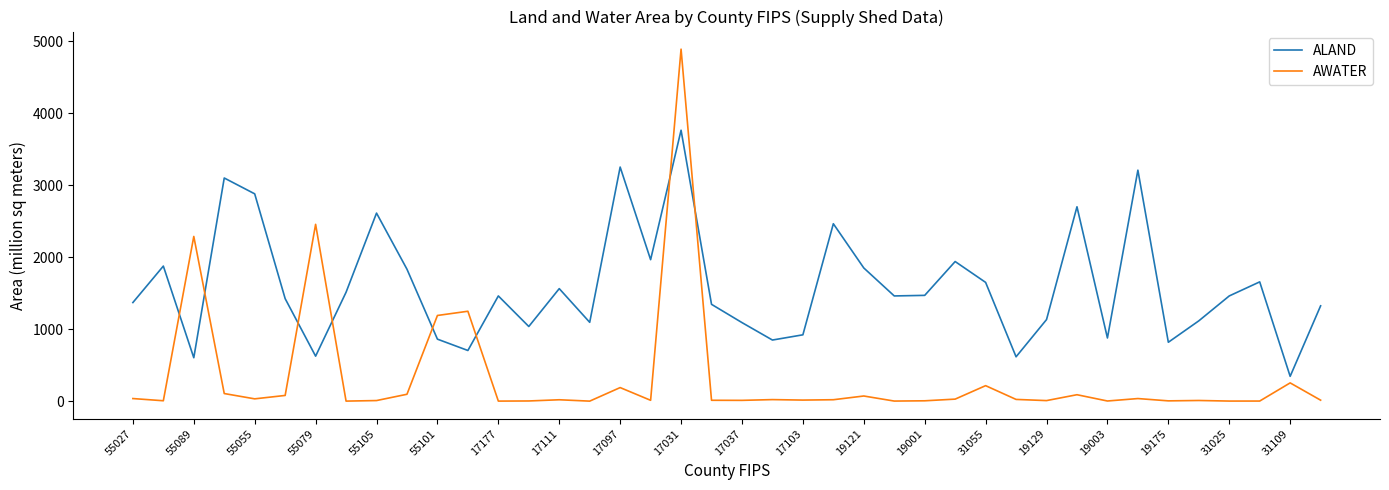

Which series has the widest spread of values?

AWATER